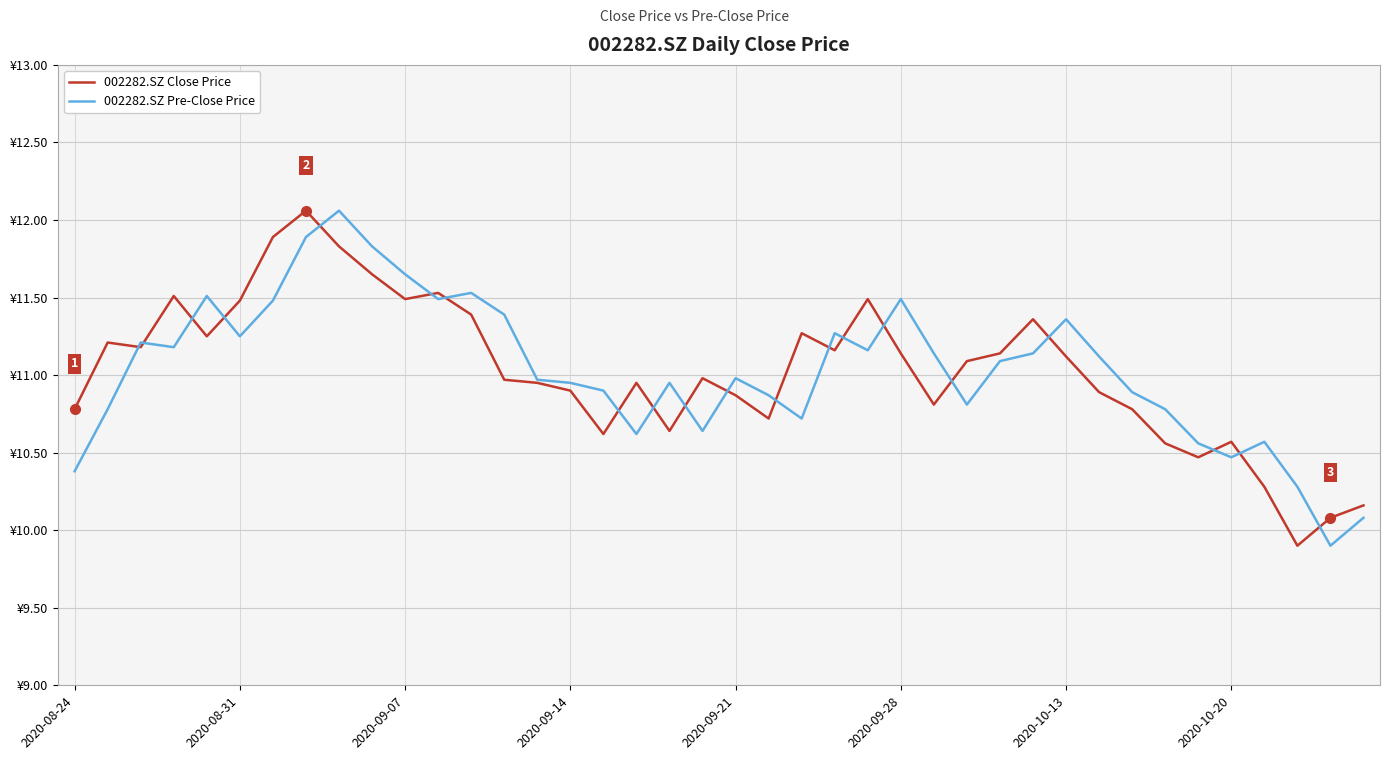

Which series has the largest range (max minus min)?

002282.SZ Close Price